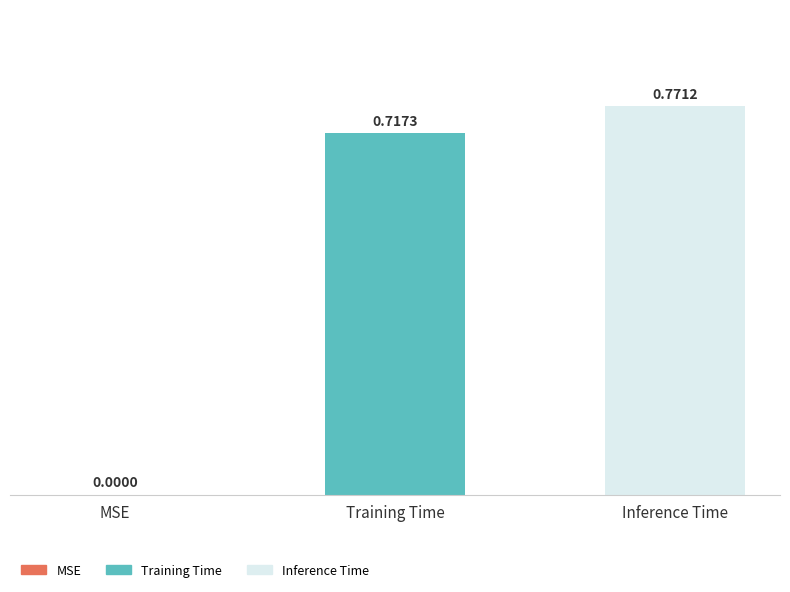

Which has a higher value, Training Time or MSE?

Training Time